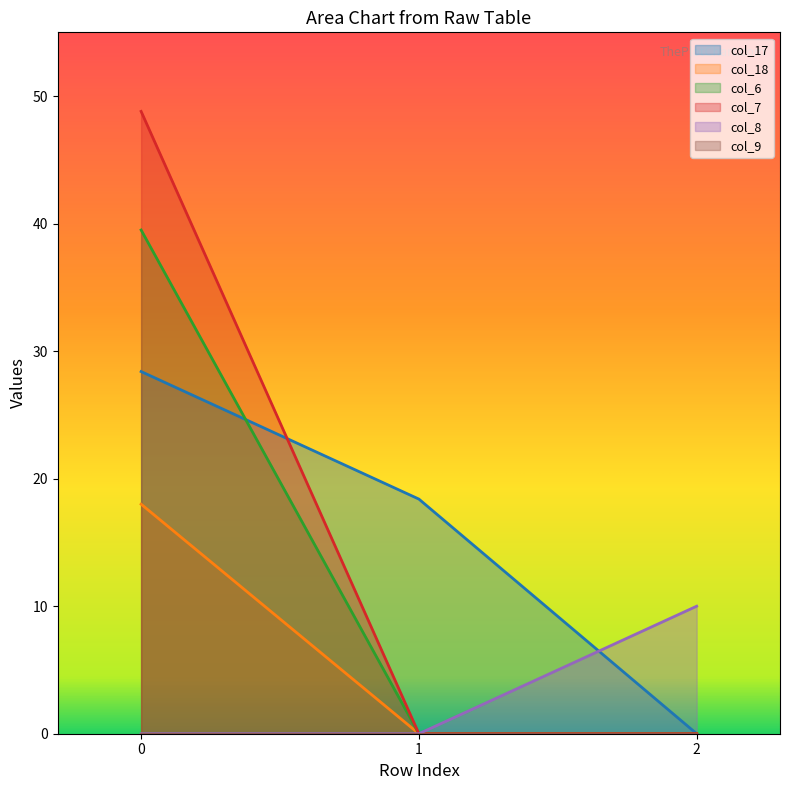

Is it true that col_6 equals 12.7 at 0?

False